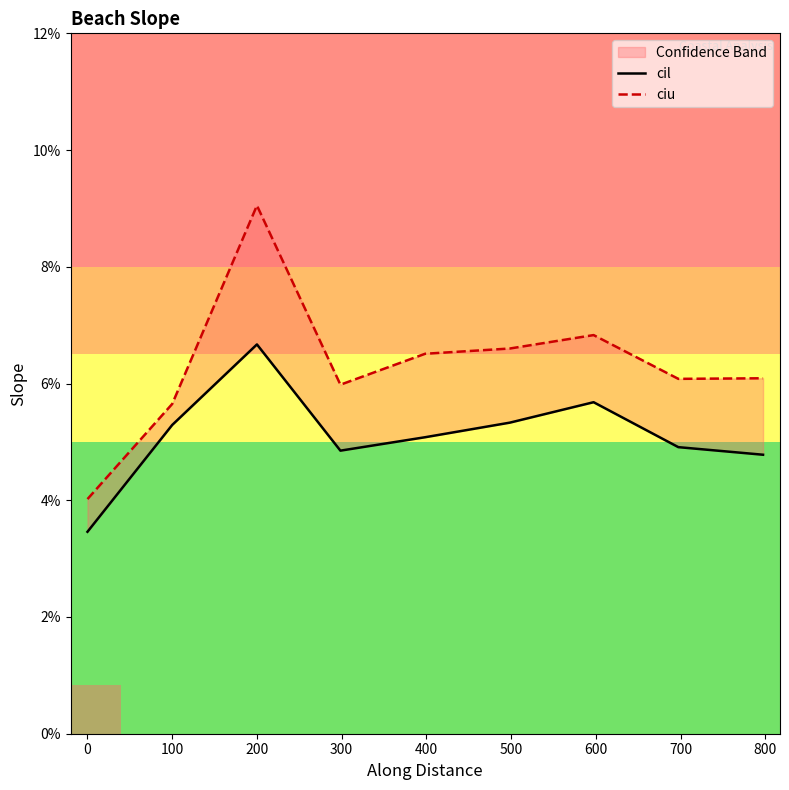

Which series has the largest total across all categories?

ciu